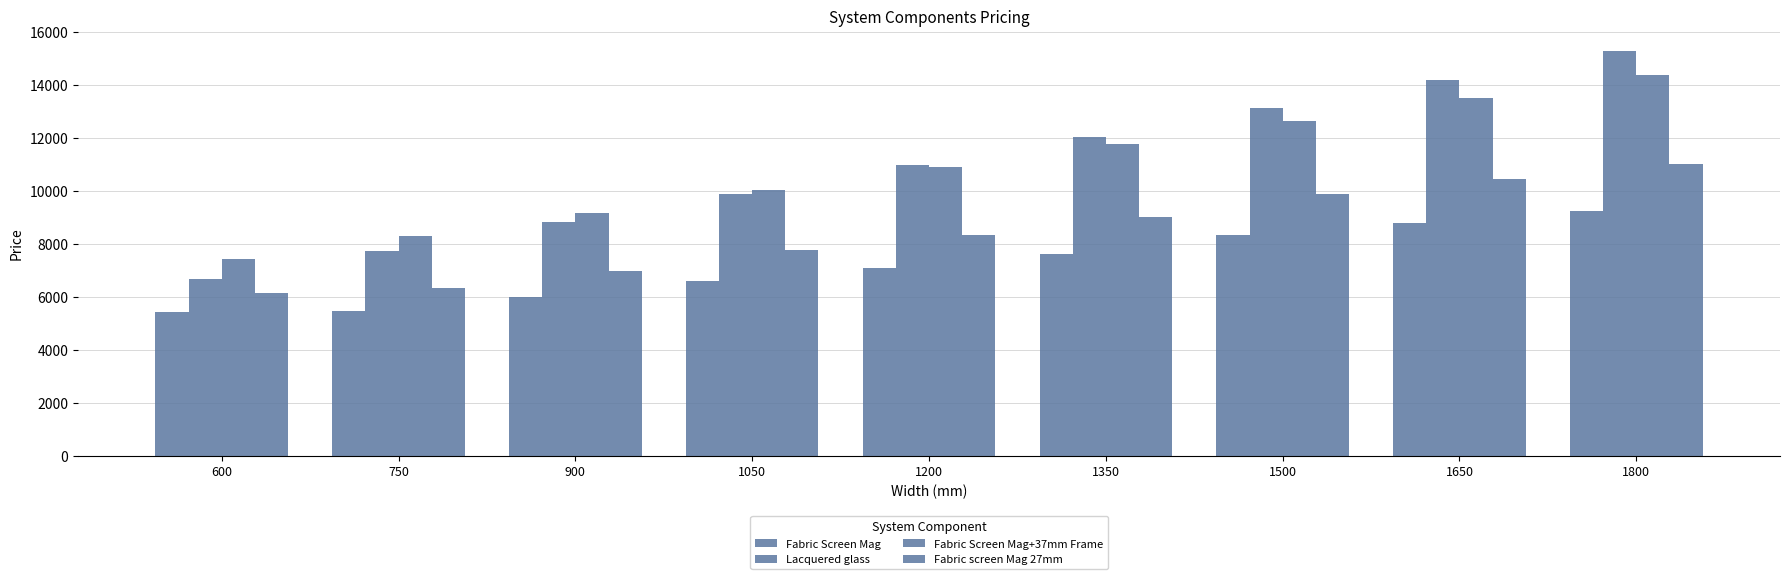

How many groups of bars are there?

9